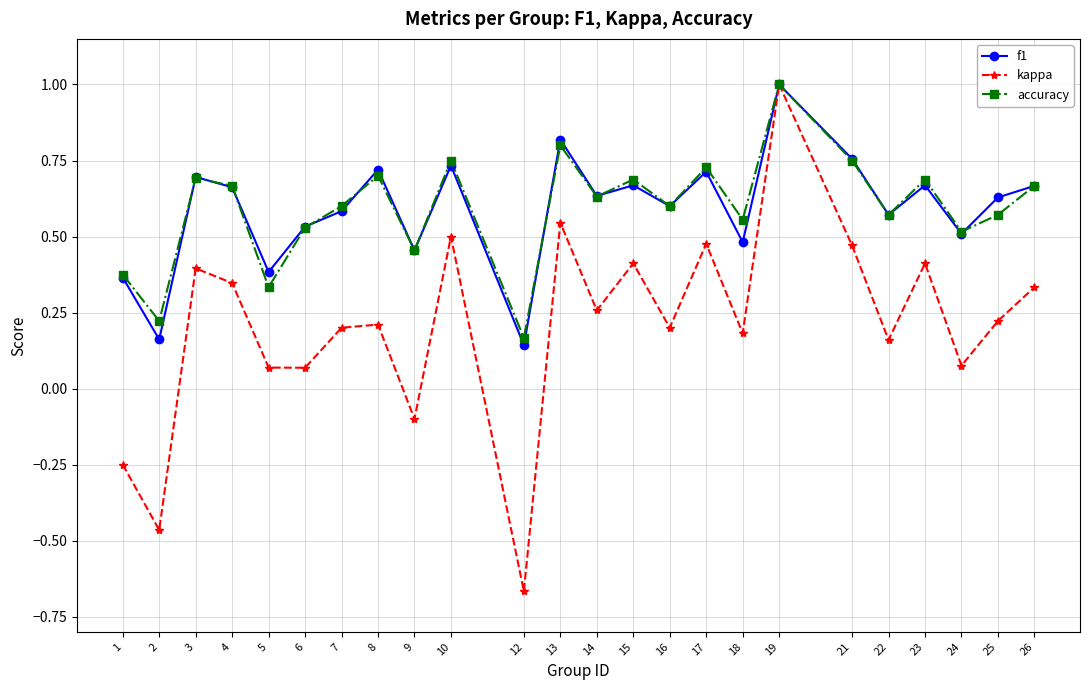

How many series are shown in this chart?

3